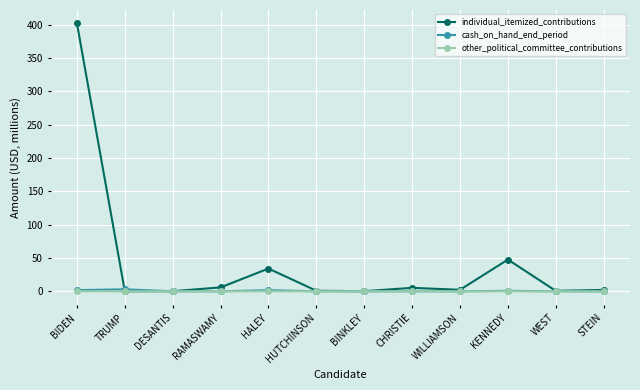

What position from the left is WILLIAMSON?

9